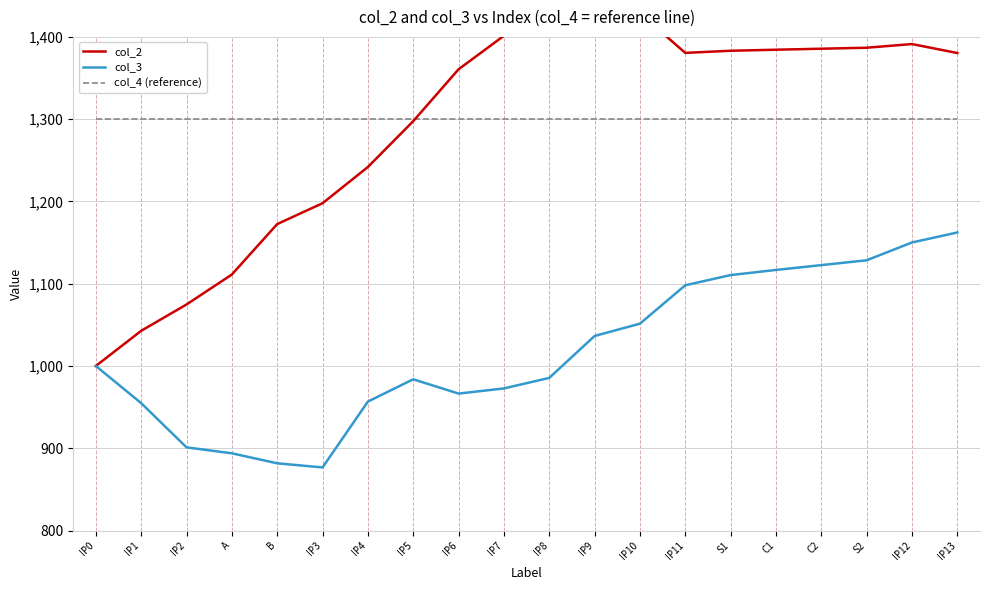

What is the maximum value shown in the chart?

1452.6